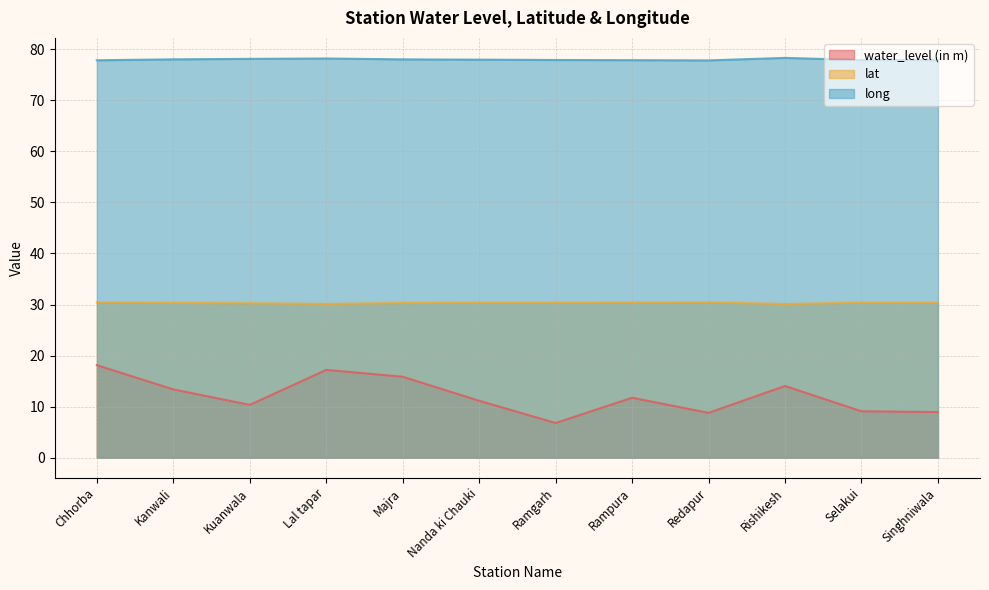

Rank the series at Kuanwala from lowest to highest value.

water_level (in m), lat, long